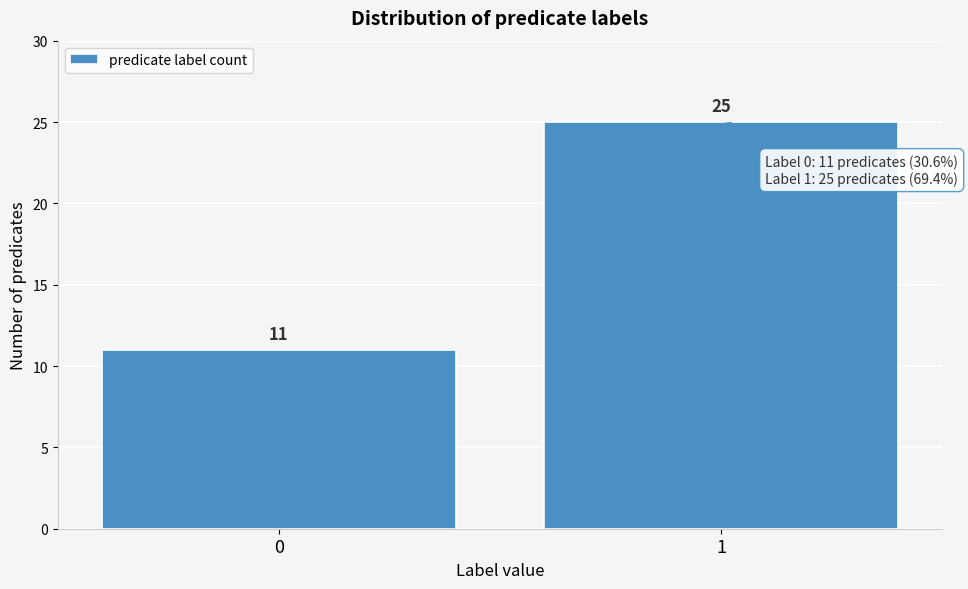

Reading right to left, extract all data points from this chart.

25	11